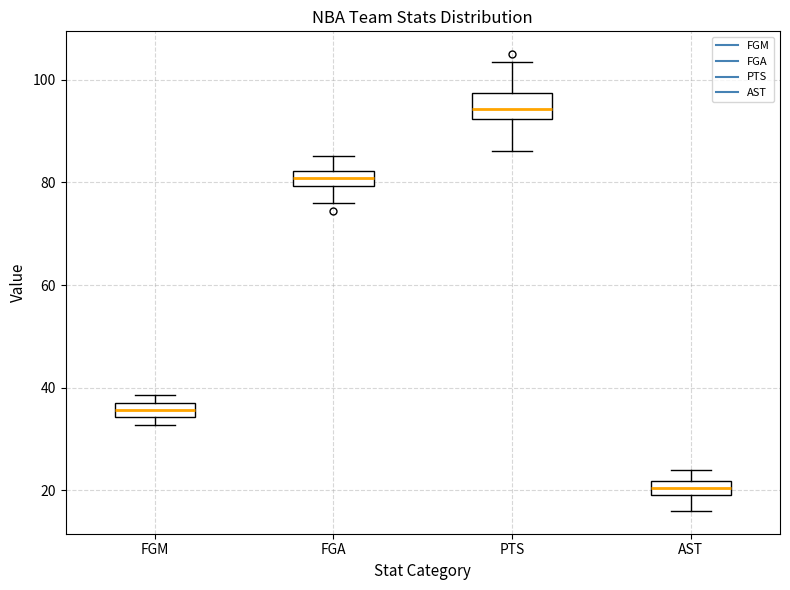

Which box has the lowest median line?

AST